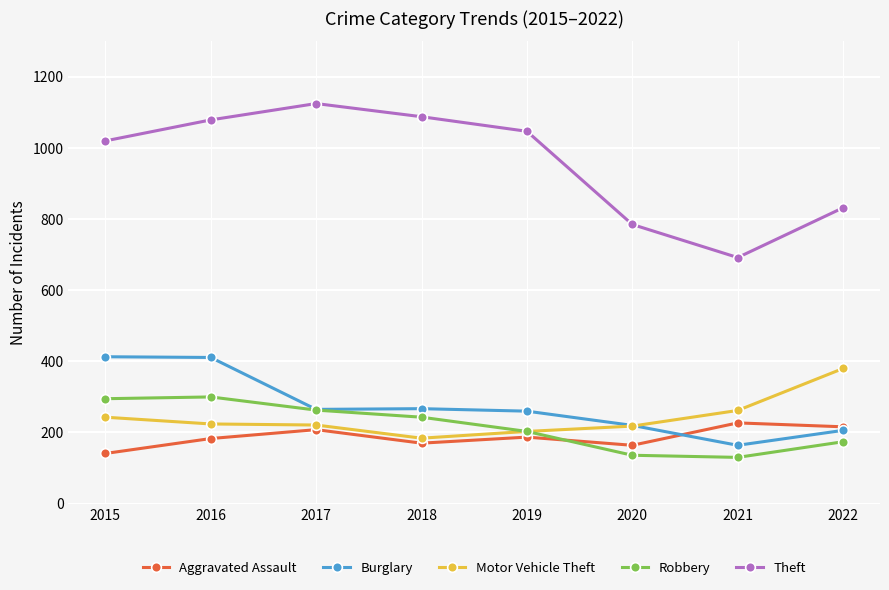

True or false: Theft and Aggravated Assault cross at least once.

False